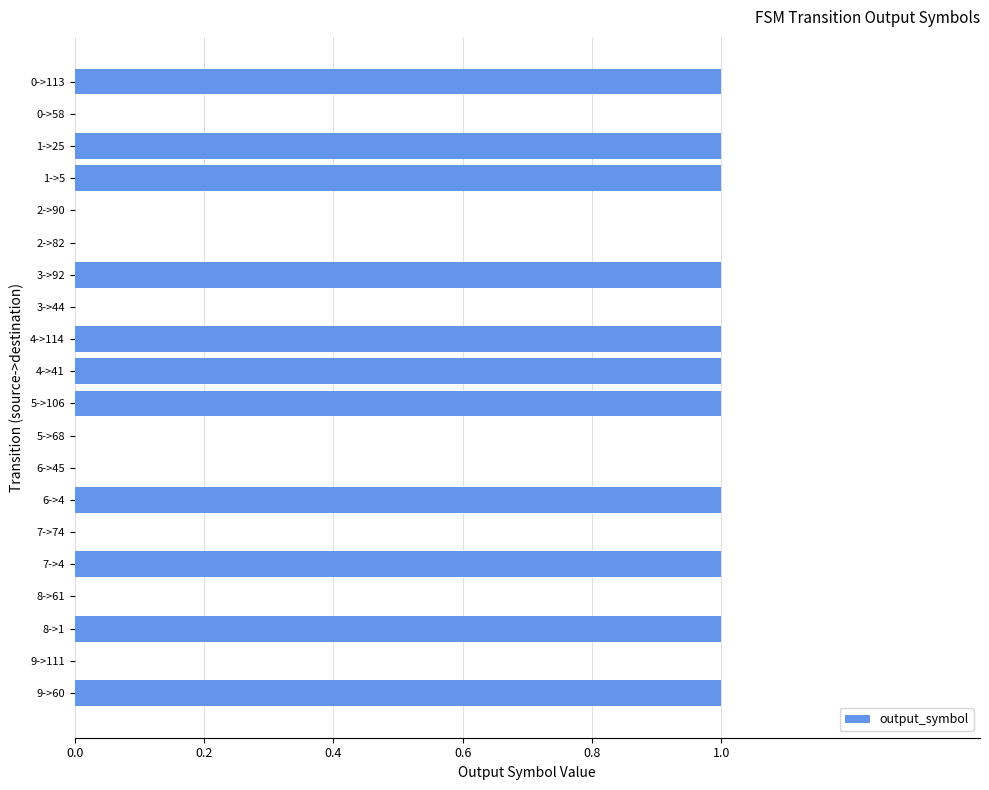

Count the number of data series in this chart.

1